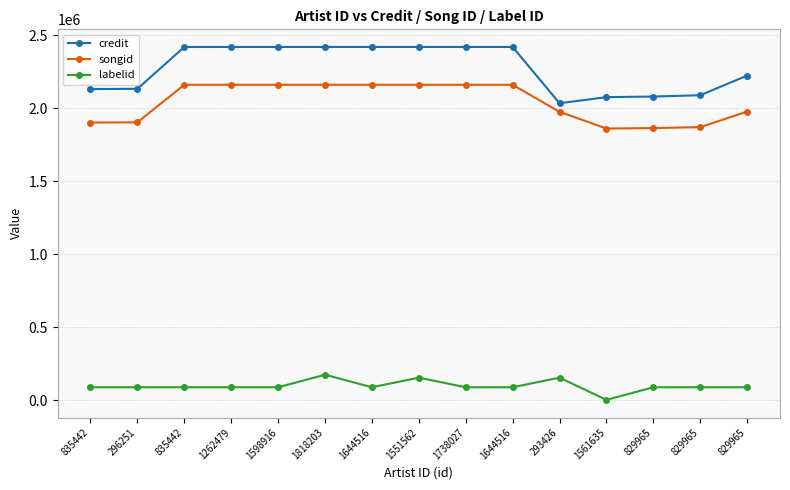

Where does the credit series first go above 2418515?

1262479